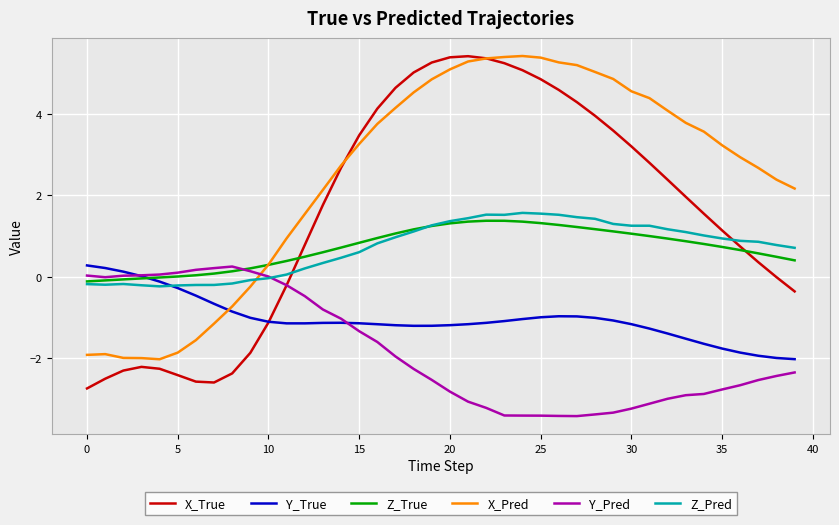

What is the smallest value displayed?

-3.4